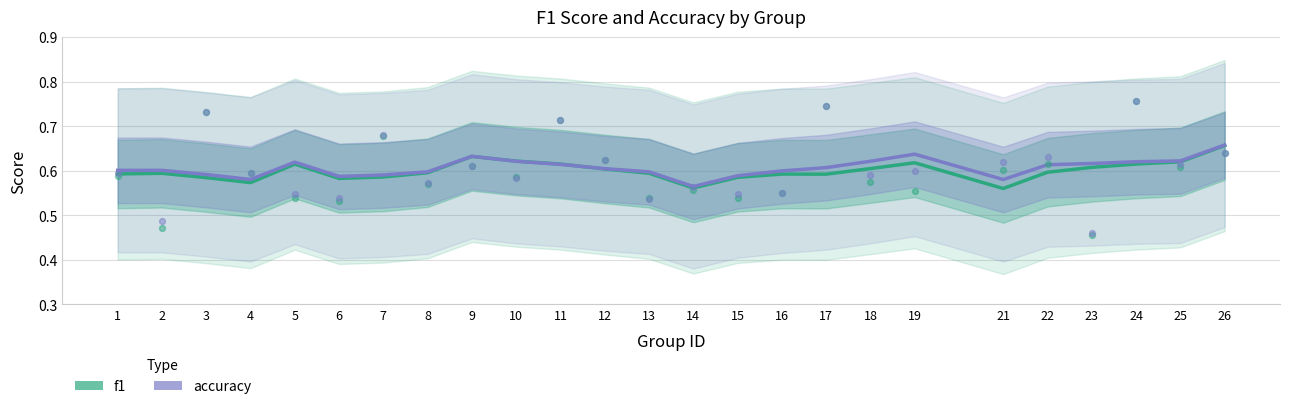

Which series contains the lowest Y value?

f1